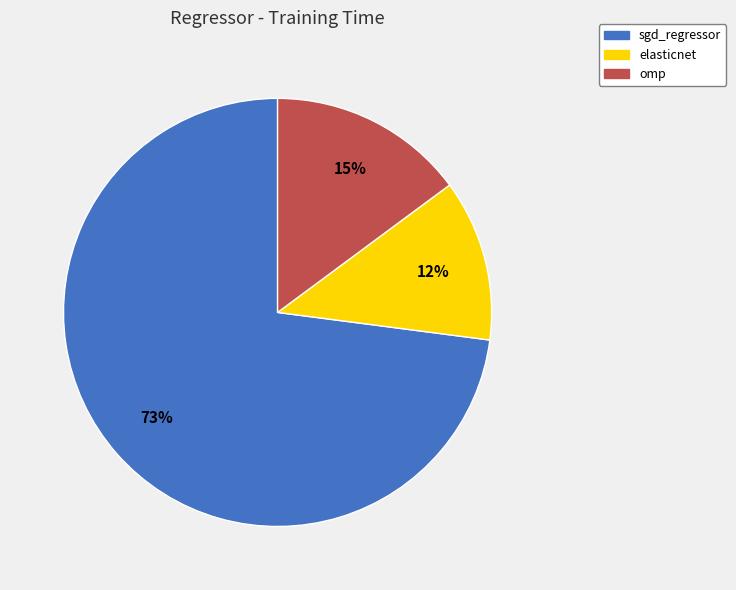

How many segments does this pie chart have?

3